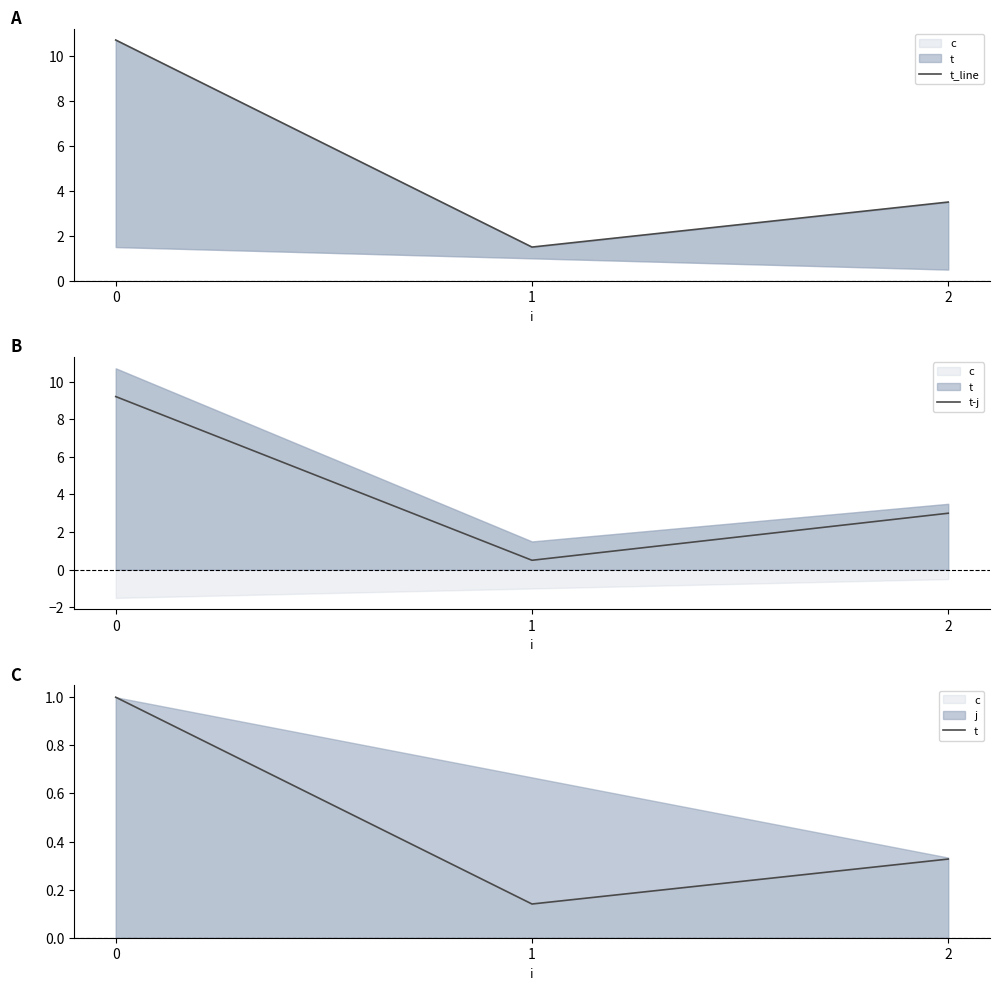

Is it true that t-j equals 3.0 at 2?

True